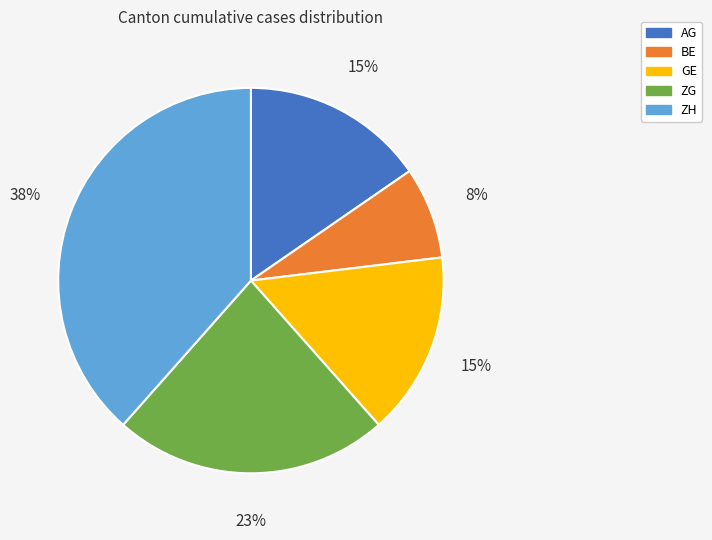

Does any single category account for the majority?

No